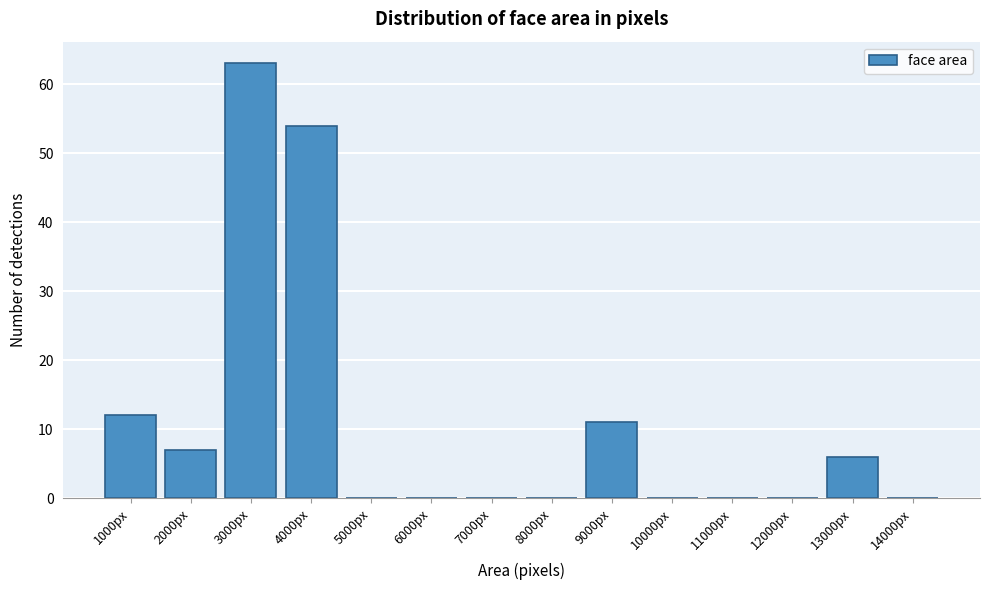

Reading left to right, what are all the values shown in this chart?

1000px=12	2000px=7	3000px=63	4000px=54	5000px=0	6000px=0	7000px=0	8000px=0	9000px=11	10000px=0	11000px=0	12000px=0	13000px=6	14000px=0